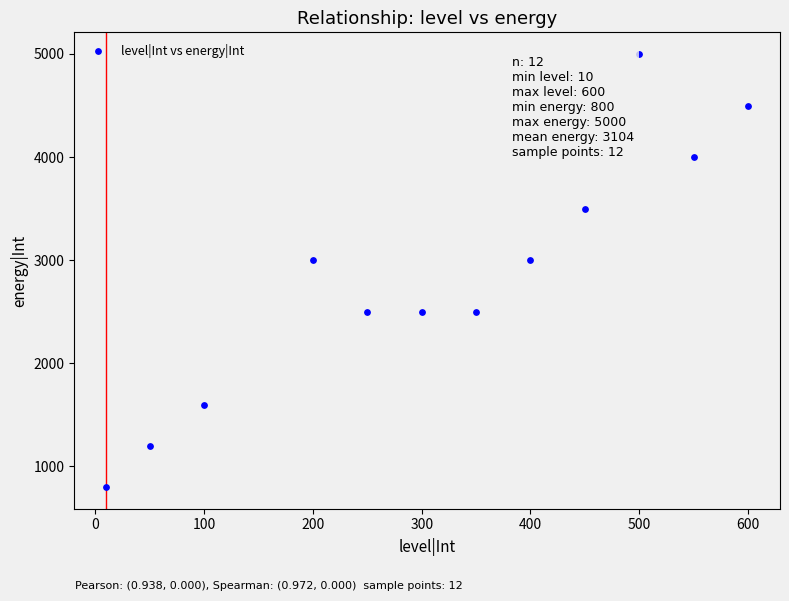

What is the range of Y values (max minus min)?

4200